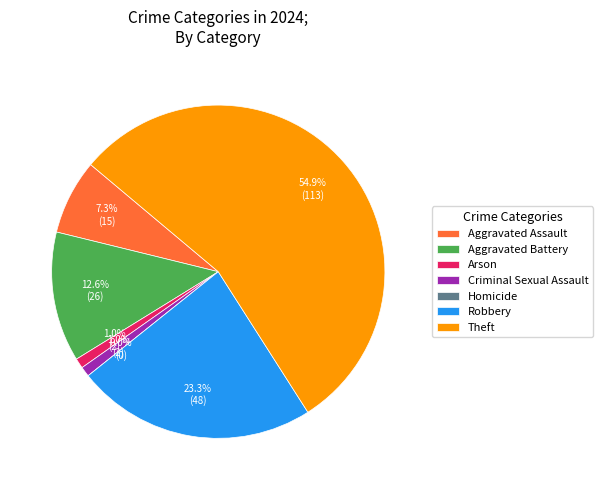

Does Arson represent more than half of the total?

No